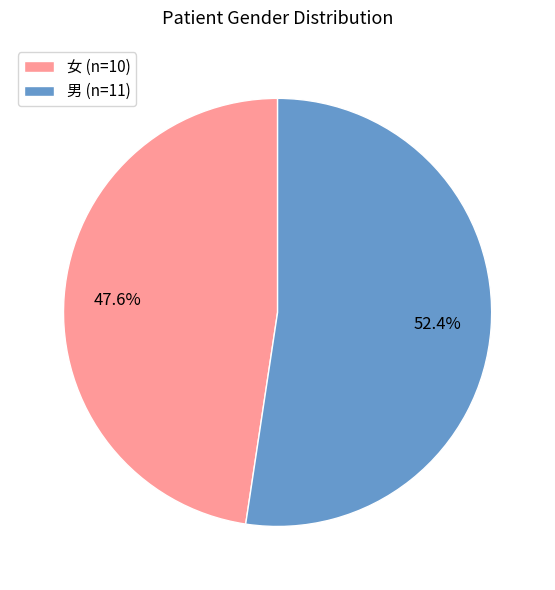

Count the number of slices in the pie.

2